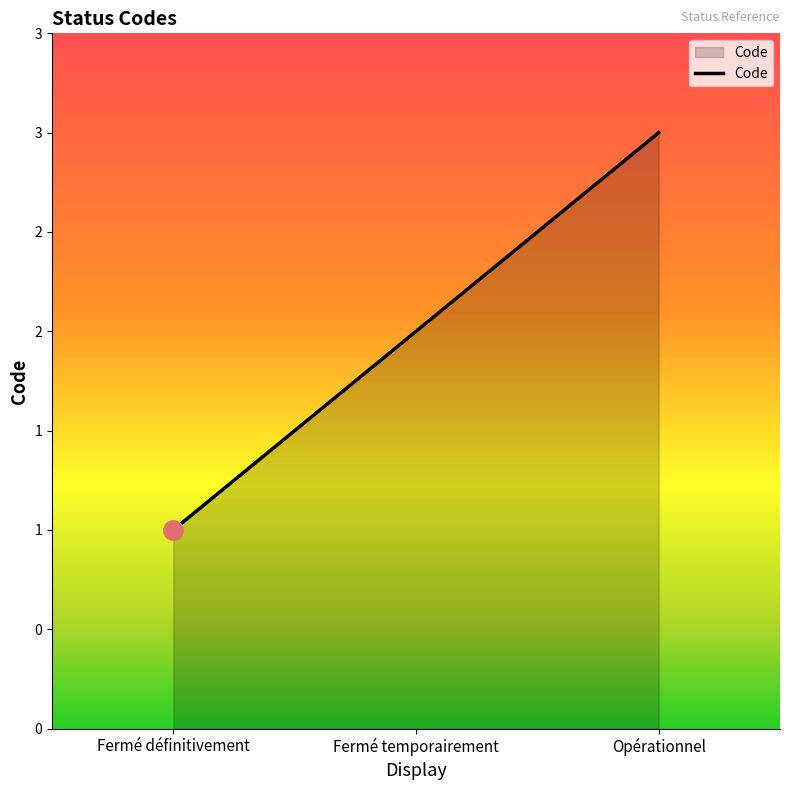

Does the chart display data point markers on the line(s)?

No